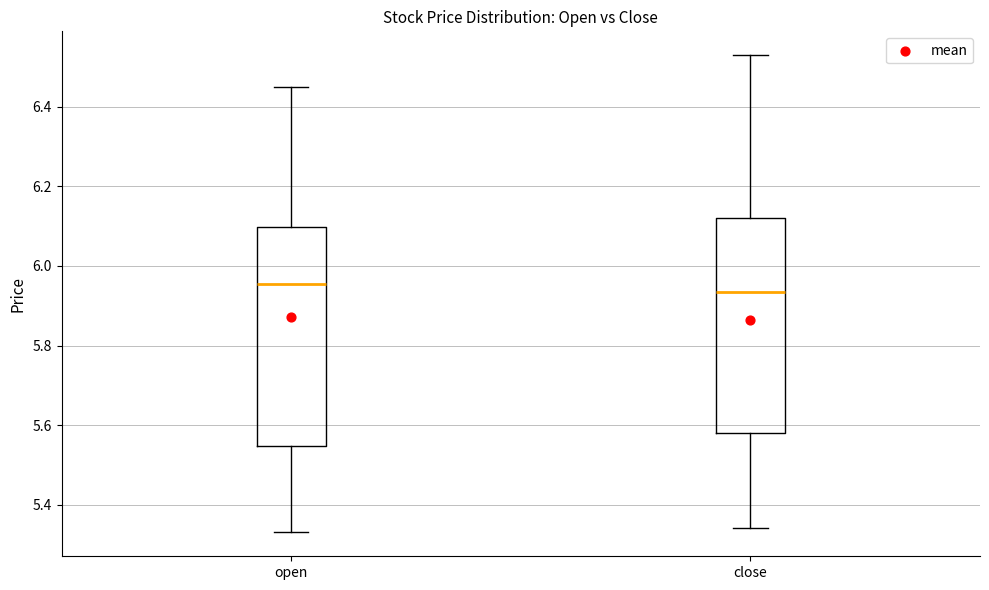

Reading left to right, read every box against the y-axis: the position of its median line, the range the box covers, and the ends of its whiskers. The values are not printed on the chart, so give them approximately, as read against the axis.

open: median 5.96, box 5.54 to 6.10, whiskers 5.34 to 6.46
close: median 5.94, box 5.58 to 6.12, whiskers 5.34 to 6.54